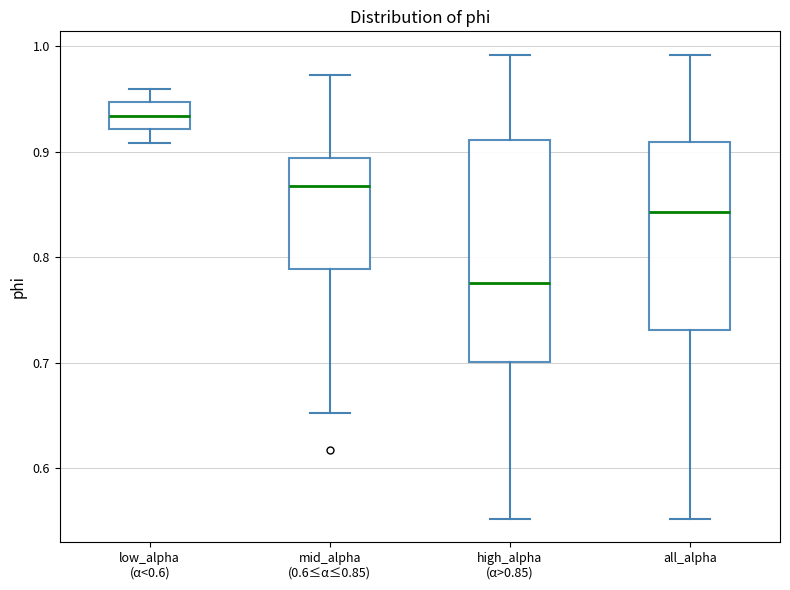

Where does the median line of the box for low_alpha (α<0.6) sit on the y-axis? The values are not printed on the chart, so give them approximately, as read against the axis.

0.93